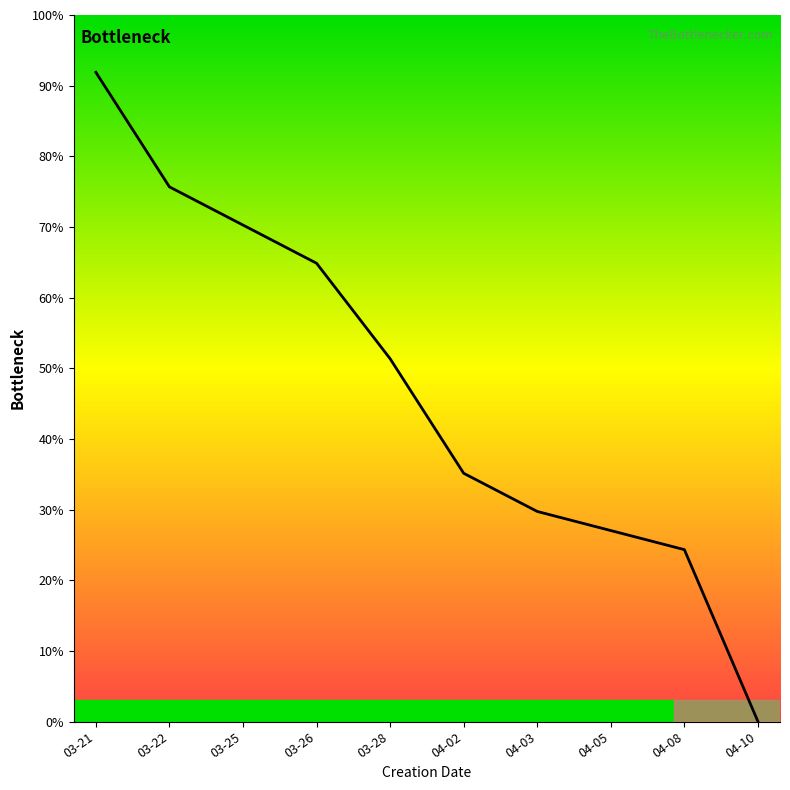

Is it true that the value at 04-05 is 27.0?

True